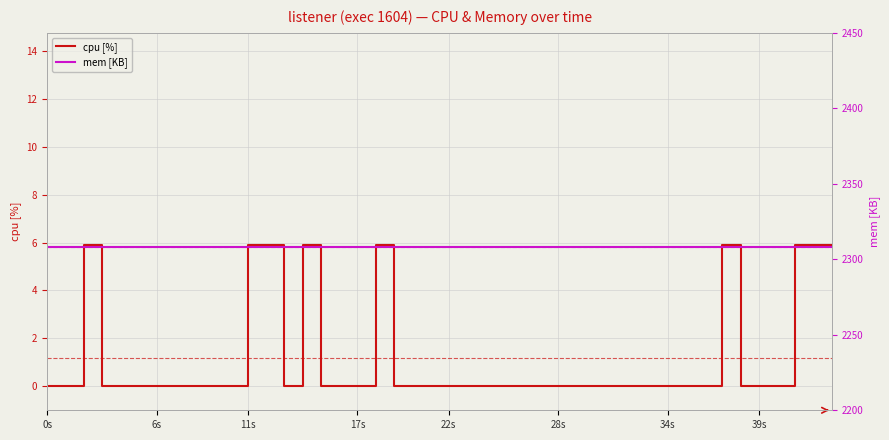

True or false: cpu [%] and mem [KB] cross at least once.

False